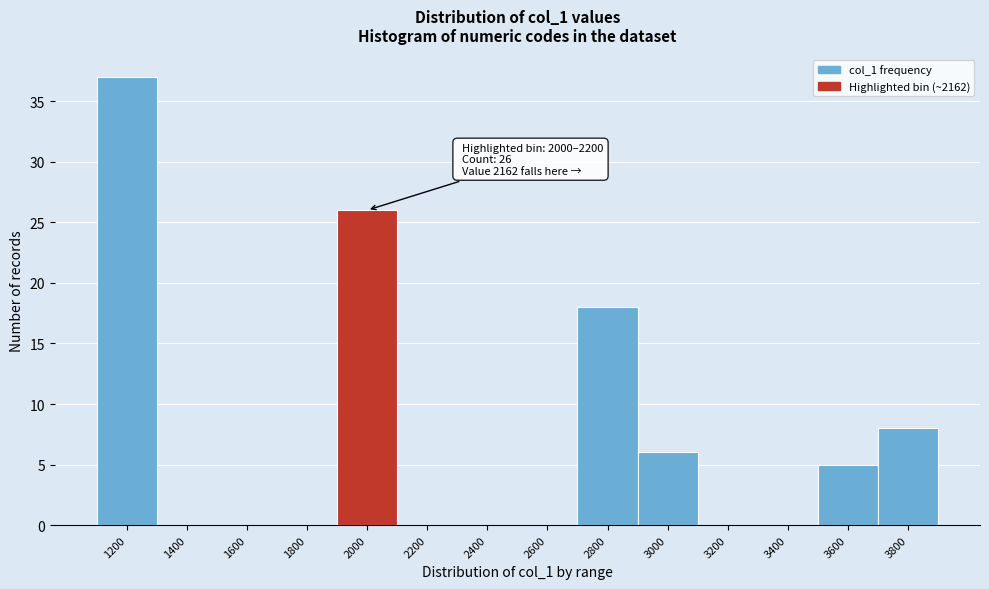

Reading left to right, transcribe all the data shown in this chart.

1200=37	1400=0	1600=0	1800=0	2000=26	2200=0	2400=0	2600=0	2800=18	3000=6	3200=0	3400=0	3600=5	3800=8